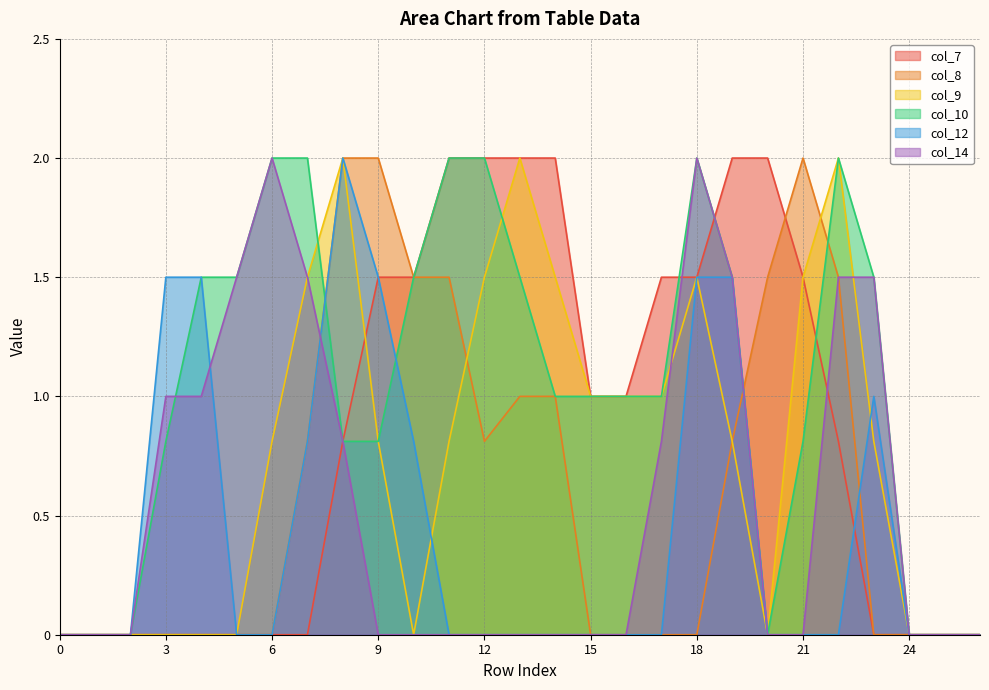

What are all the series names shown in the legend?

col_7, col_8, col_9, col_10, col_12, col_14